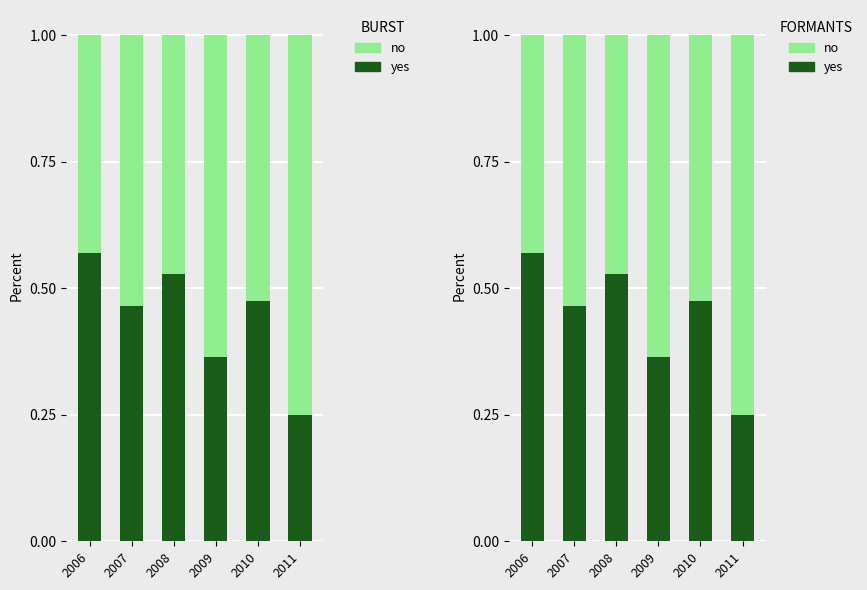

What is the average value of the no series?

0.6